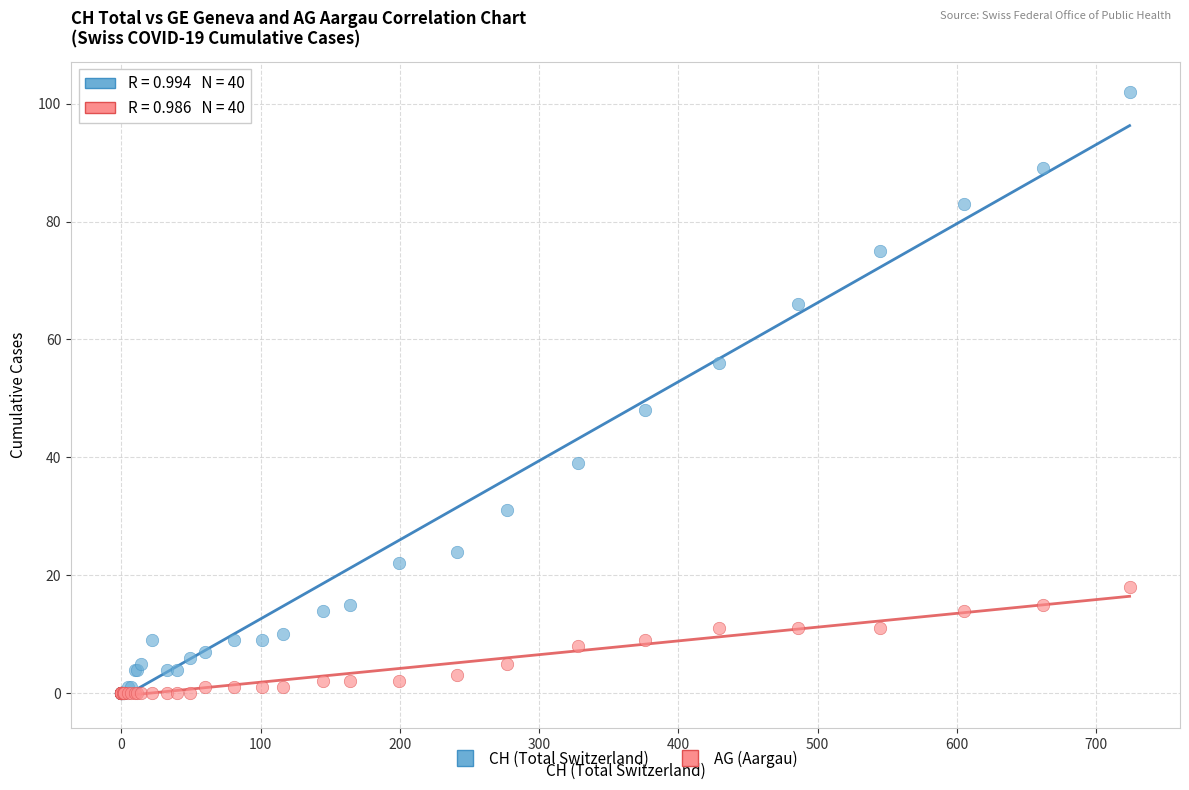

Across all series, what Y value is closest to 51?

48